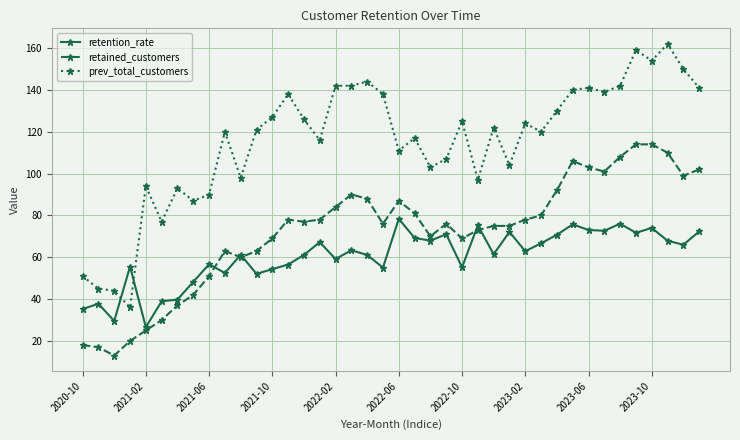

True or false: prev_total_customers has more than 0 interior local peaks.

True